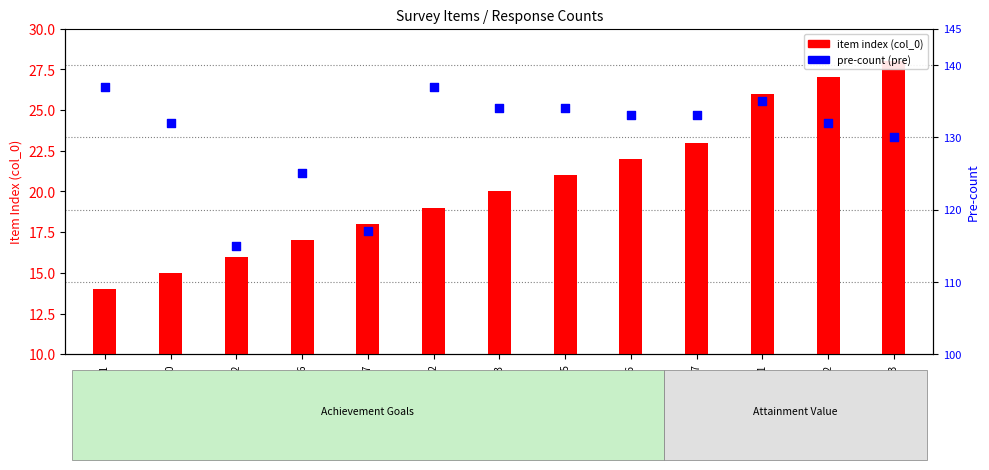

What are all the series names shown in the legend?

item index (col_0), pre-count (pre)